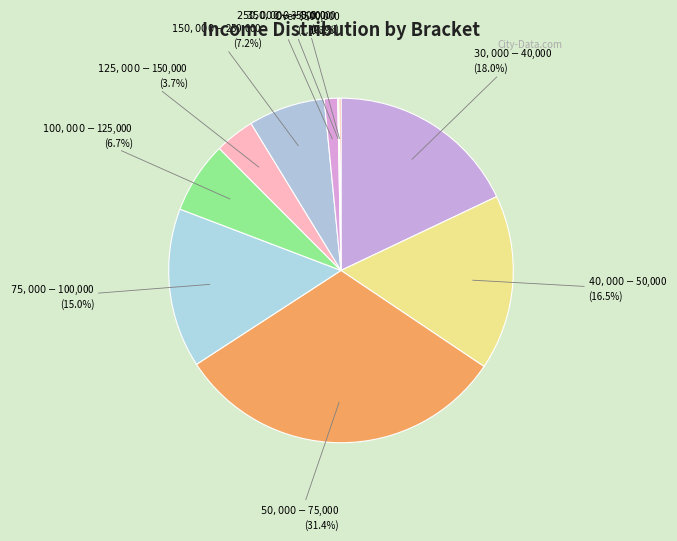

What percentage is the $125,000 - $150,000 slice, to the nearest percent?

4%